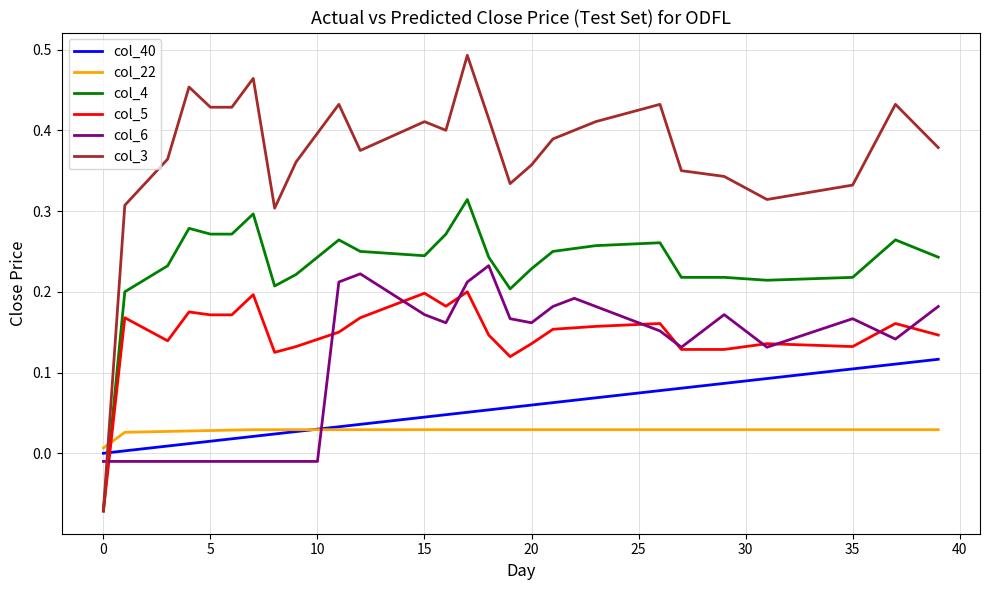

How many intersections are there between col_3 and col_6?

1